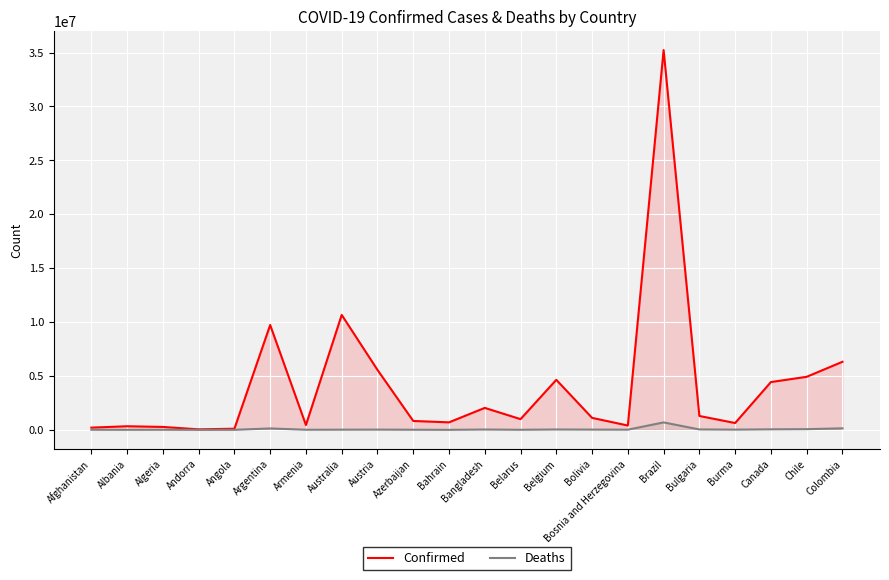

The Deaths series shows 16202 at Bosnia and Herzegovina. True or false?

True